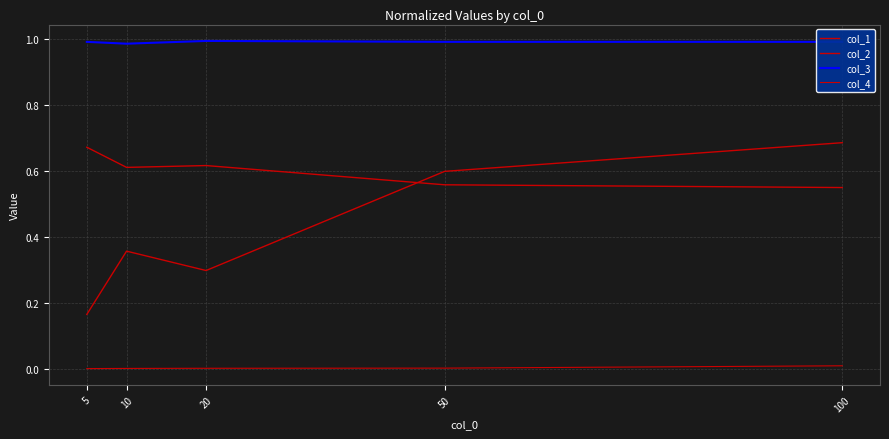

Where is col_2 nearest to the value 0?

5